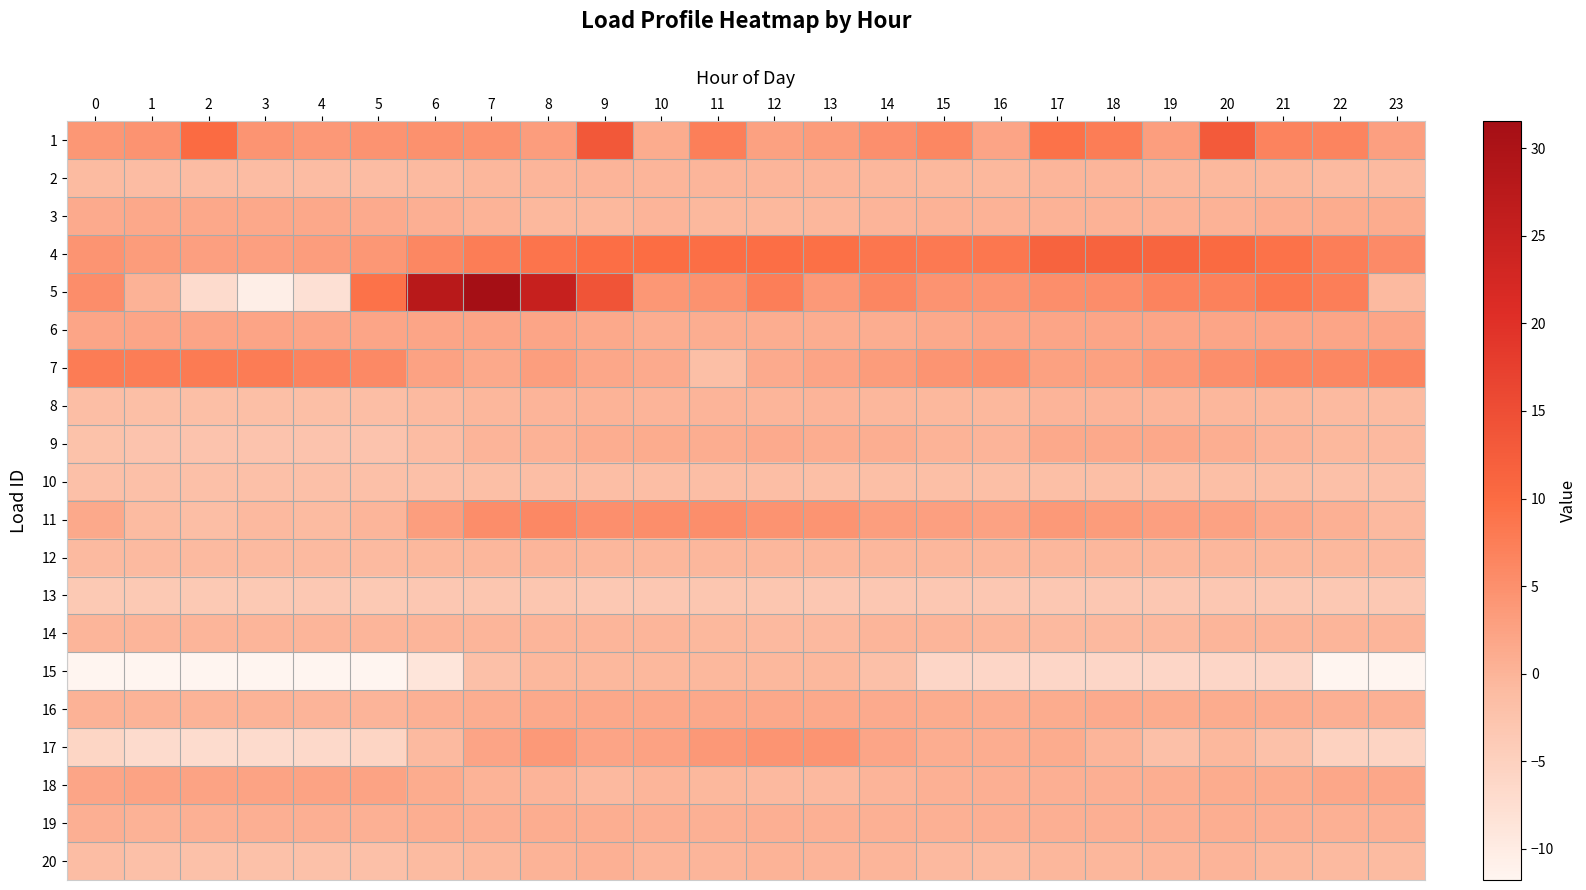

Reading left to right, transcribe all the data shown in this chart.

1: 0=4.0	1=4.6	2=10.1	3=4.4	4=3.9	5=4.6	6=4.9	7=4.8	8=3.3	9=13.3	10=1.2	11=7.3	12=2.7	13=3.4	14=5.0	15=6.3	16=2.1	17=9.1	18=7.7	19=3.0	20=13.0	21=6.7	22=6.6	23=2.8
2: 0=-1.0	1=-1.1	2=-1.2	3=-1.2	4=-1.3	5=-1.1	6=-0.8	7=-0.3	8=-0.1	9=-0.0	10=-0.1	11=-0.1	12=-0.1	13=-0.1	14=-0.4	15=-0.5	16=-0.5	17=-0.2	18=-0.2	19=-0.3	20=-0.5	21=-0.6	22=-0.8	23=-0.9
3: 0=1.4	1=1.7	2=1.7	3=1.7	4=1.7	5=1.4	6=0.6	7=0.1	8=-0.5	9=-0.5	10=-0.0	11=-0.5	12=-0.5	13=-0.4	14=-0.0	15=0.3	16=0.4	17=0.4	18=0.4	19=0.4	20=0.4	21=0.8	22=1.2	23=1.2
4: 0=4.4	1=3.4	2=2.9	3=2.8	4=3.2	5=4.0	6=6.2	7=7.6	8=8.8	9=9.7	10=9.7	11=9.6	12=9.6	13=9.5	14=8.6	15=8.1	16=8.4	17=11.5	18=11.4	19=11.1	20=10.3	21=9.1	22=7.4	23=5.7
5: 0=5.4	1=0.4	2=-6.9	3=-10.5	4=-7.9	5=9.2	6=27.7	7=31.5	8=25.1	9=13.9	10=4.0	11=4.7	12=7.5	13=3.7	14=6.4	15=4.6	16=4.5	17=5.3	18=5.4	19=6.7	20=7.2	21=8.4	22=7.4	23=-0.9
6: 0=2.1	1=2.1	2=2.1	3=2.1	4=2.1	5=2.1	6=2.0	7=2.0	8=2.0	9=1.5	10=1.0	11=1.0	12=1.0	13=1.0	14=1.0	15=1.6	16=2.0	17=2.0	18=2.0	19=2.0	20=2.0	21=2.0	22=2.0	23=2.1
7: 0=7.8	1=7.7	2=7.9	3=7.7	4=6.8	5=5.9	6=2.5	7=1.6	8=3.1	9=1.9	10=1.3	11=-1.7	12=1.3	13=2.2	14=3.4	15=4.4	16=4.7	17=2.8	18=2.7	19=3.7	20=5.2	21=6.2	22=6.3	23=6.6
8: 0=-1.5	1=-1.7	2=-1.7	3=-1.7	4=-1.7	5=-1.6	6=-0.9	7=-0.3	8=0.0	9=0.1	10=0.0	11=-0.1	12=-0.1	13=-0.1	14=-0.3	15=-0.6	16=-0.6	17=-0.1	18=-0.1	19=-0.1	20=-0.3	21=-0.6	22=-0.9	23=-1.1
9: 0=-2.3	1=-2.6	2=-2.5	3=-2.6	4=-2.6	5=-2.5	6=-1.1	7=-0.0	8=0.4	9=0.9	10=1.1	11=1.1	12=1.3	13=1.0	14=0.9	15=0.2	16=0.1	17=1.4	18=1.5	19=1.6	20=0.9	21=0.1	22=-0.5	23=-0.7
10: 0=-1.9	1=-1.9	2=-1.9	3=-1.9	4=-1.9	5=-1.9	6=-1.8	7=-1.7	8=-1.6	9=-1.5	10=-1.5	11=-1.5	12=-1.5	13=-1.6	14=-1.6	15=-1.6	16=-1.7	17=-1.8	18=-1.8	19=-1.8	20=-1.8	21=-1.8	22=-1.9	23=-1.9
11: 0=1.6	1=-1.0	2=-1.5	3=-0.7	4=-1.1	5=-0.2	6=3.0	7=5.4	8=6.1	9=5.1	10=5.1	11=5.2	12=4.5	13=4.4	14=3.1	15=2.9	16=2.6	17=3.6	18=3.4	19=2.8	20=2.5	21=1.4	22=0.5	23=-0.7
12: 0=-0.9	1=-0.9	2=-0.9	3=-0.9	4=-0.9	5=-0.8	6=-0.5	7=-0.3	8=-0.2	9=-0.3	10=-0.4	11=-0.3	12=-0.3	13=-0.3	14=-0.4	15=-0.4	16=-0.3	17=-0.3	18=-0.4	19=-0.4	20=-0.4	21=-0.5	22=-0.6	23=-0.7
13: 0=-3.6	1=-3.6	2=-3.6	3=-3.6	4=-3.4	5=-3.5	6=-3.2	7=-3.1	8=-3.1	9=-3.4	10=-3.2	11=-3.1	12=-3.1	13=-3.3	14=-3.2	15=-3.2	16=-3.3	17=-3.3	18=-3.3	19=-3.2	20=-3.1	21=-3.4	22=-3.4	23=-3.4
14: 0=-0.1	1=-0.1	2=-0.1	3=-0.1	4=-0.1	5=-0.1	6=-0.1	7=-0.1	8=-0.1	9=-0.1	10=-0.1	11=-0.6	12=-0.7	13=-0.7	14=-0.1	15=-0.1	16=-0.3	17=-0.7	18=-0.7	19=-0.7	20=-0.1	21=-0.1	22=-0.1	23=-0.1
15: 0=-11.8	1=-11.8	2=-11.8	3=-11.8	4=-11.8	5=-11.8	6=-8.9	7=-1.9	8=-0.6	9=-0.6	10=-0.6	11=-0.6	12=-0.6	13=-0.6	14=-2.0	15=-6.2	16=-6.2	17=-6.2	18=-6.2	19=-6.2	20=-6.2	21=-6.2	22=-11.6	23=-11.6
16: 0=0.3	1=0.2	2=0.1	3=0.1	4=-0.1	5=0.0	6=0.5	7=1.0	8=1.4	9=1.7	10=1.7	11=1.6	12=1.6	13=1.5	14=1.4	15=1.1	16=1.0	17=1.2	18=1.3	19=1.2	20=1.1	21=1.0	22=0.7	23=0.5
17: 0=-6.0	1=-6.9	2=-7.0	3=-7.0	4=-6.6	5=-5.8	6=-0.9	7=2.1	8=3.6	9=2.1	10=2.5	11=3.8	12=4.3	13=4.3	14=1.9	15=1.0	16=1.0	17=1.2	18=-0.3	19=-1.8	20=-0.5	21=-2.0	22=-5.3	23=-5.5
18: 0=2.0	1=2.4	2=2.4	3=2.4	4=2.4	5=2.4	6=1.2	7=0.1	8=-0.0	9=-0.6	10=-0.2	11=-0.5	12=-0.6	13=-0.6	14=-0.0	15=0.4	16=0.6	17=0.6	18=0.6	19=0.7	20=1.2	21=1.2	22=1.8	23=1.8
19: 0=0.6	1=0.4	2=0.6	3=0.6	4=0.6	5=0.6	6=0.8	7=0.7	8=0.9	9=0.8	10=0.6	11=0.6	12=0.7	13=0.5	14=0.5	15=0.5	16=0.7	17=0.6	18=0.6	19=0.7	20=0.8	21=0.6	22=0.5	23=0.6
20: 0=-1.4	1=-1.9	2=-2.0	3=-2.0	4=-2.0	5=-1.9	6=-1.0	7=-0.4	8=0.2	9=0.5	10=-0.2	11=-0.2	12=0.1	13=0.0	14=-0.1	15=-0.7	16=-1.0	17=-0.4	18=-0.3	19=-0.1	20=-0.1	21=-0.5	22=-0.8	23=-1.1